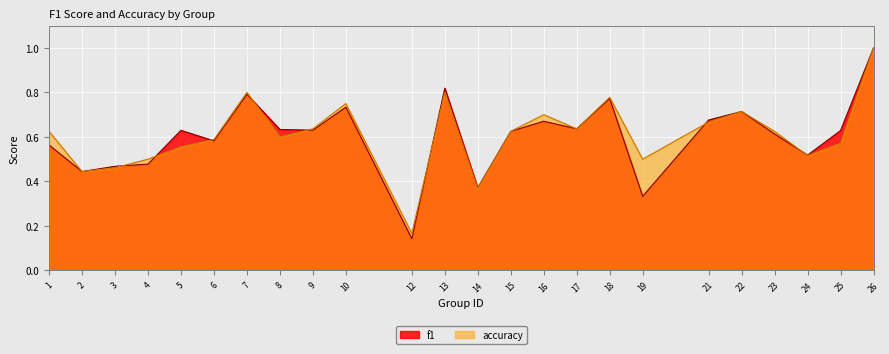

What is the lowest value of the f1 series?

0.1